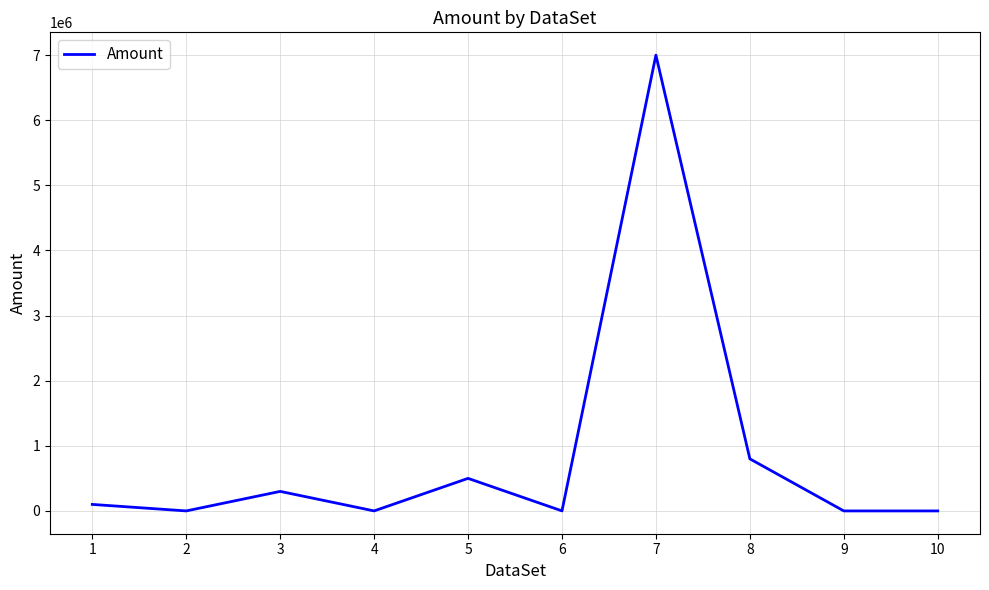

The chart shows a value of 300000 at 3. True or false?

True